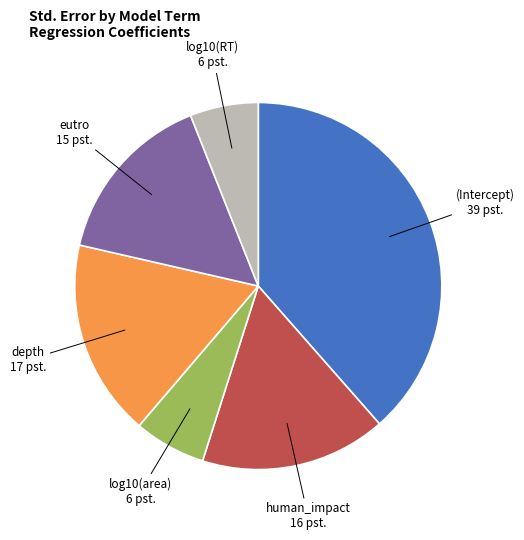

How many slices are in this pie chart?

6